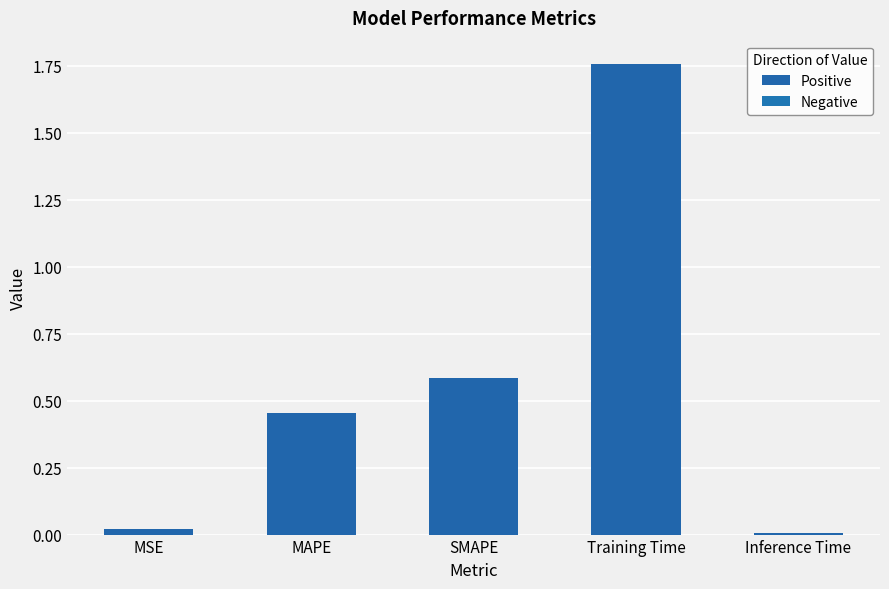

How many bars are there in total?

5